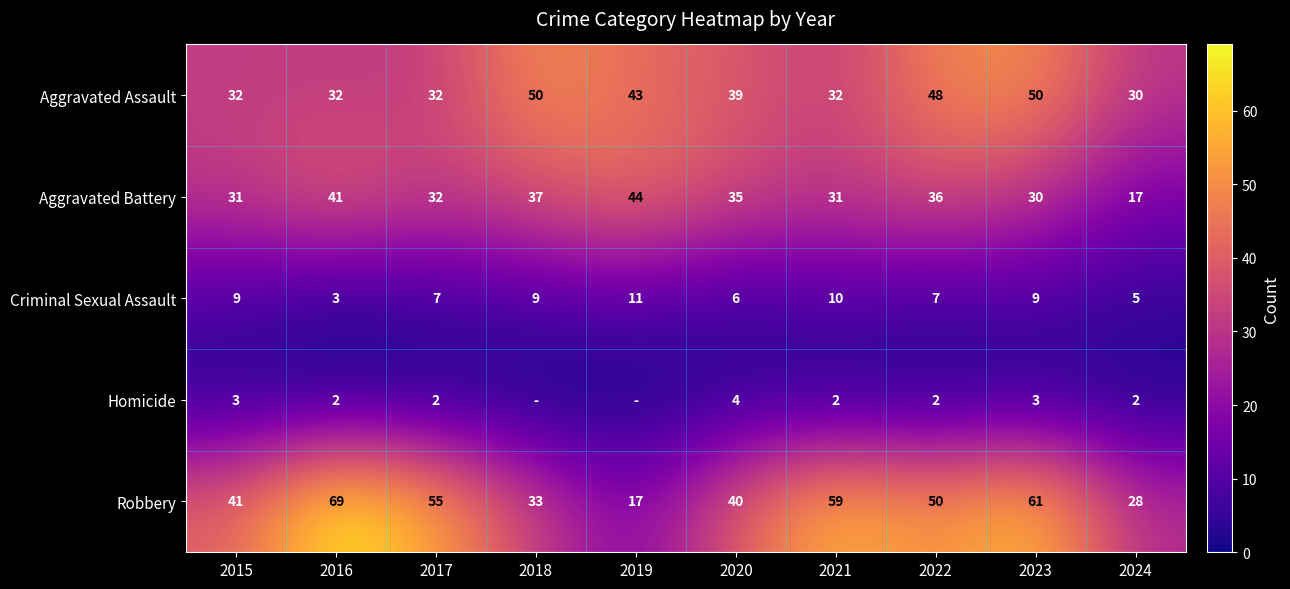

What is the maximum value for Aggravated Assault?

50